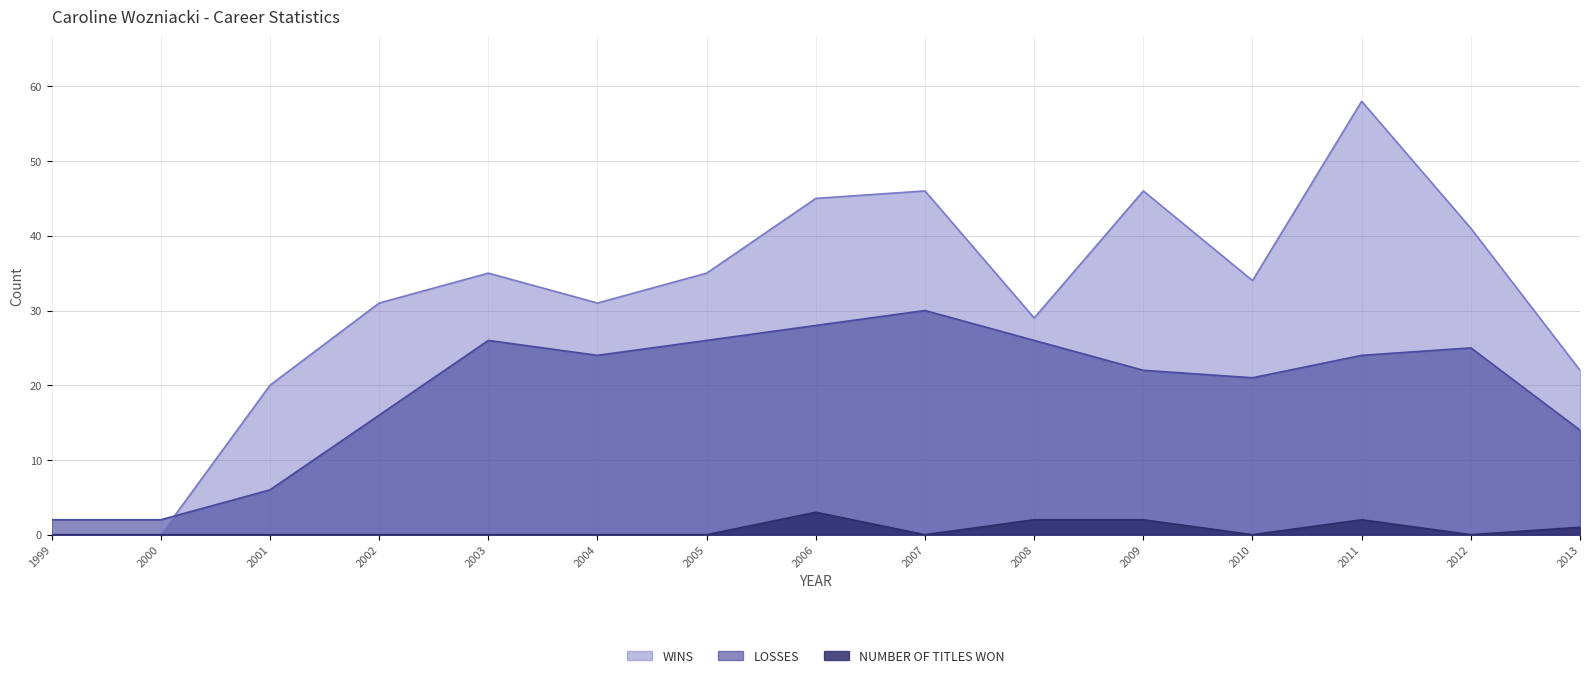

How many NUMBER OF TITLES WON values are between 0 and 2?

14